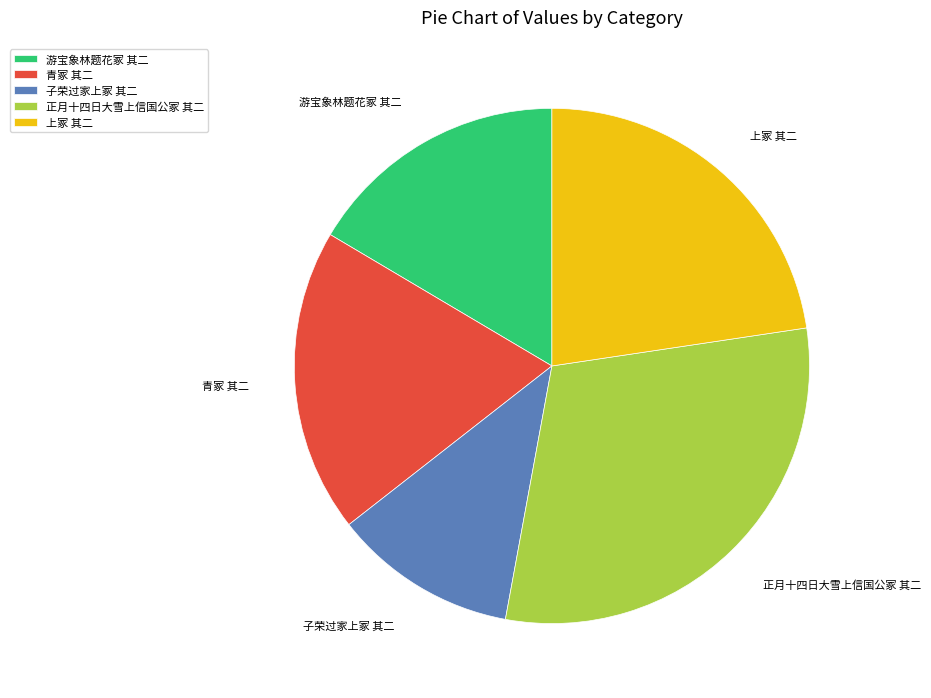

Approximately how many times larger is the value at 上冢 其二 compared to 游宝象林题花冢 其二?

1.4